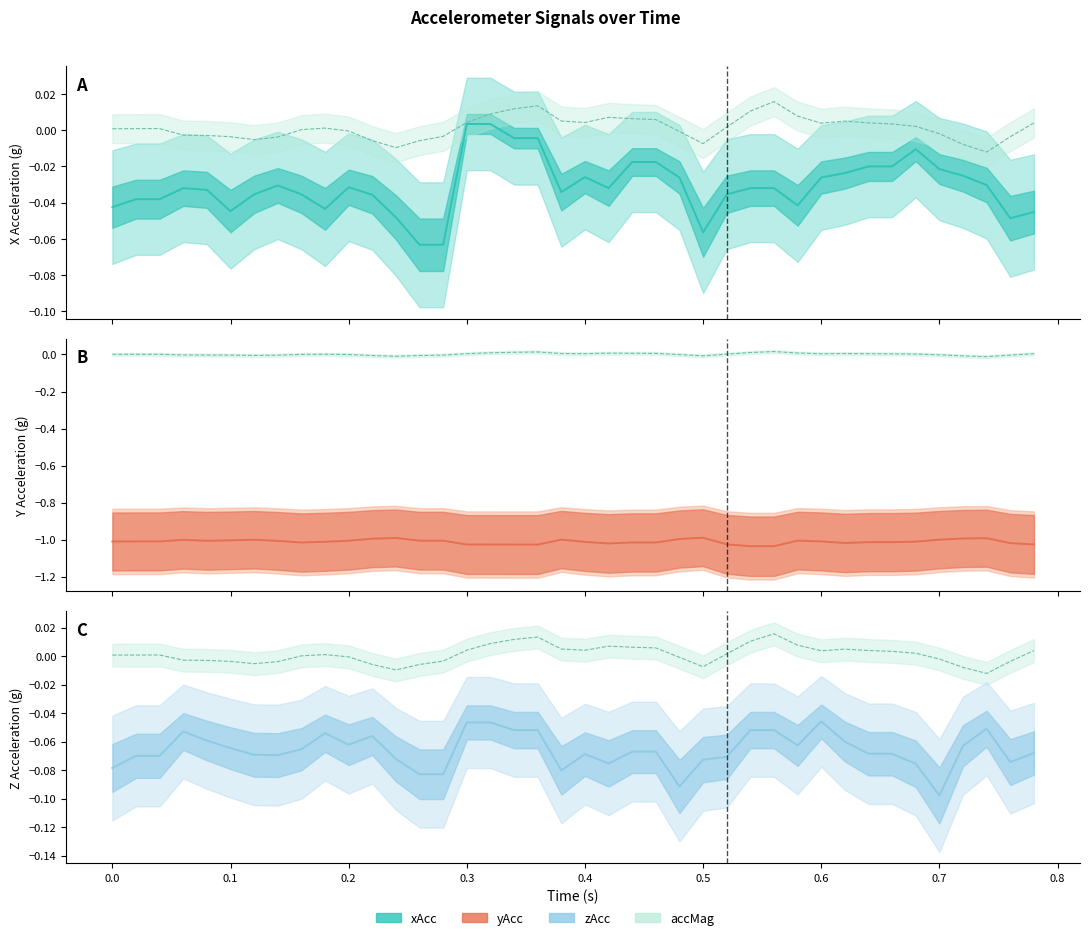

Reading right to left, extract all data points from this chart.

xAcc mean: -0.0	-0.0	-0.0	-0.0	-0.0	-0.0	-0.0	-0.0	-0.0	-0.0	-0.0	-0.0	-0.0	-0.0	-0.1	-0.0	-0.0	-0.0	-0.0	-0.0	-0.0	-0.0	-0.0	0.0	0.0	-0.1	-0.1	-0.0	-0.0	-0.0	-0.0	-0.0	-0.0	-0.0	-0.0	-0.0	-0.0	-0.0	-0.0	-0.0
accMag: 0.0	-0.0	-0.0	-0.0	-0.0	0.0	0.0	0.0	0.0	0.0	0.0	0.0	0.0	0.0	-0.0	-0.0	0.0	0.0	0.0	0.0	0.0	0.0	0.0	0.0	0.0	-0.0	-0.0	-0.0	-0.0	-0.0	0.0	0.0	-0.0	-0.0	-0.0	-0.0	-0.0	0.0	0.0	0.0
yAcc mean: -1.0	-1.0	-1.0	-1.0	-1.0	-1.0	-1.0	-1.0	-1.0	-1.0	-1.0	-1.0	-1.0	-1.0	-1.0	-1.0	-1.0	-1.0	-1.0	-1.0	-1.0	-1.0	-1.0	-1.0	-1.0	-1.0	-1.0	-1.0	-1.0	-1.0	-1.0	-1.0	-1.0	-1.0	-1.0	-1.0	-1.0	-1.0	-1.0	-1.0
zAcc mean: -0.1	-0.1	-0.1	-0.1	-0.1	-0.1	-0.1	-0.1	-0.1	-0.0	-0.1	-0.1	-0.1	-0.1	-0.1	-0.1	-0.1	-0.1	-0.1	-0.1	-0.1	-0.1	-0.1	-0.0	-0.0	-0.1	-0.1	-0.1	-0.1	-0.1	-0.1	-0.1	-0.1	-0.1	-0.1	-0.1	-0.1	-0.1	-0.1	-0.1